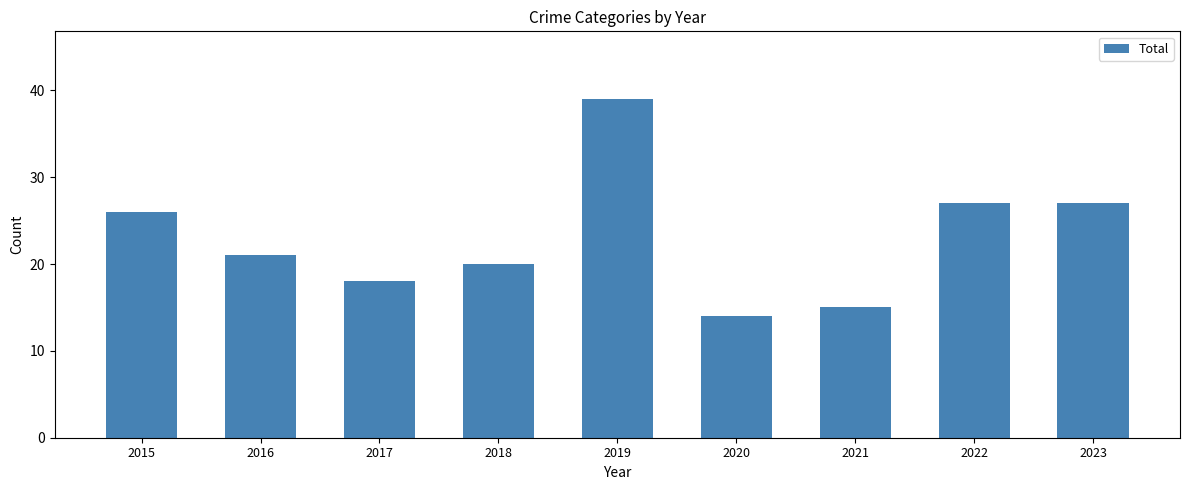

Reading left to right, transcribe all the data shown in this chart.

26	21	18	20	39	14	15	27	27